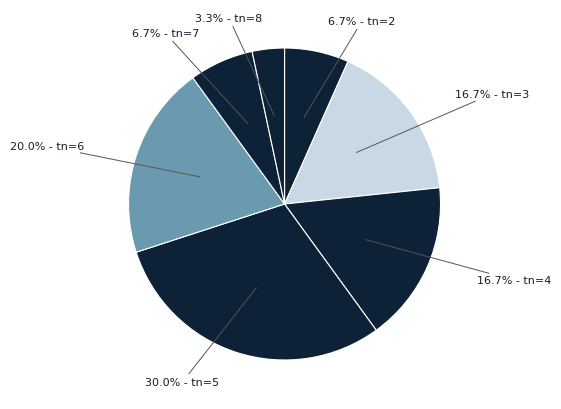

Is 16.7% - tn=3 the majority of the pie?

No